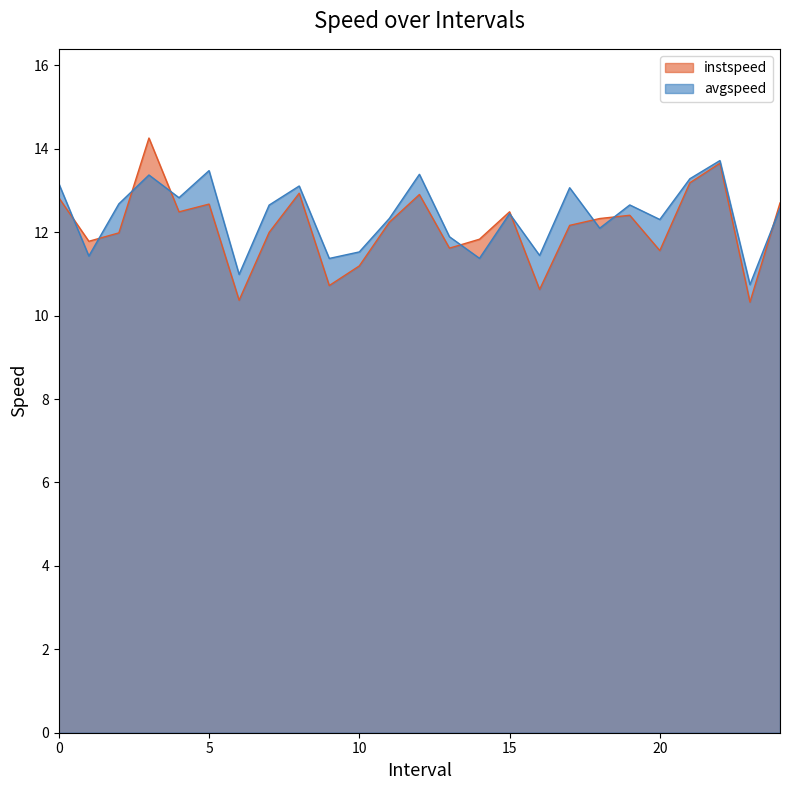

At how many categories does at least one series exceed 10?

25